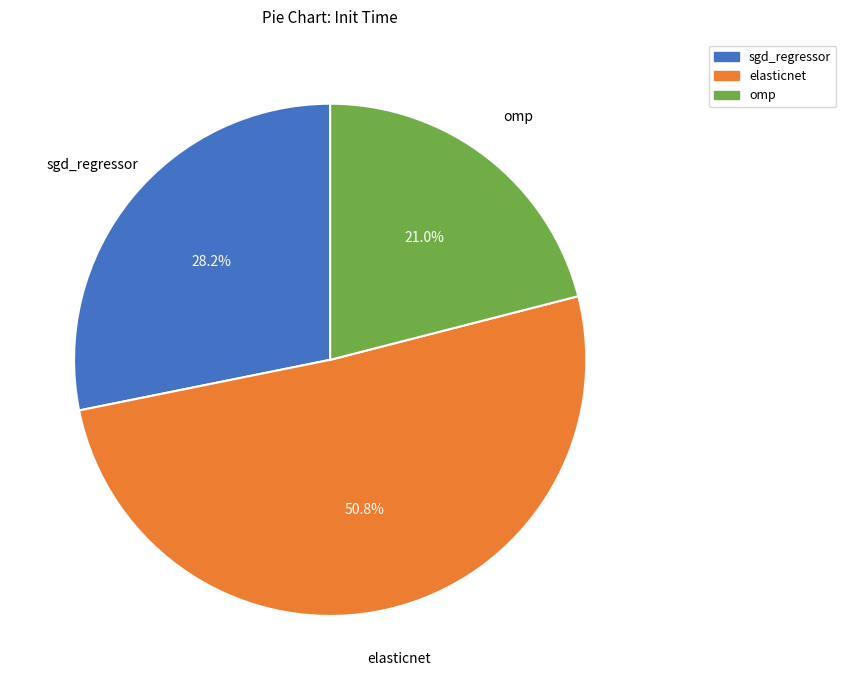

What percentage is the elasticnet slice, to the nearest percent?

51%